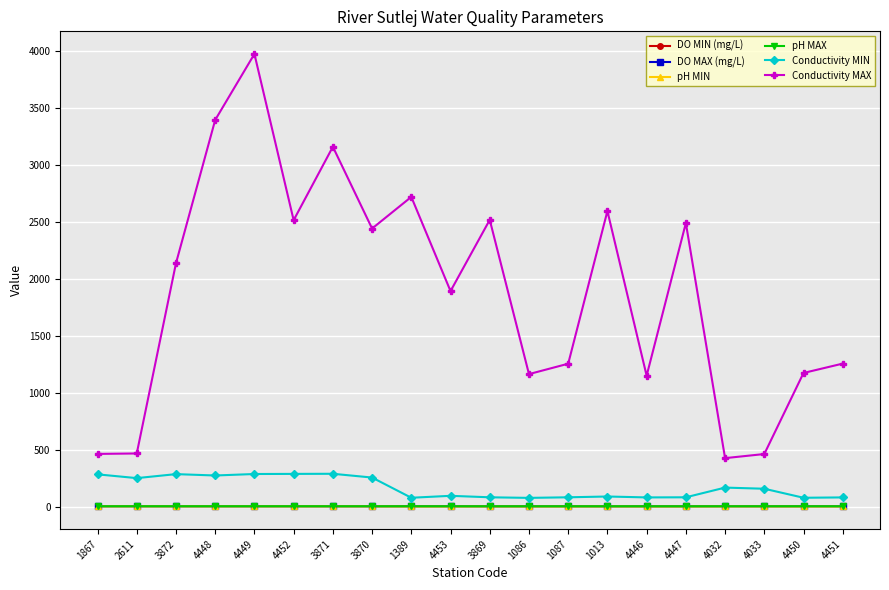

True or false: pH MIN has more than 1 interior local peaks.

True